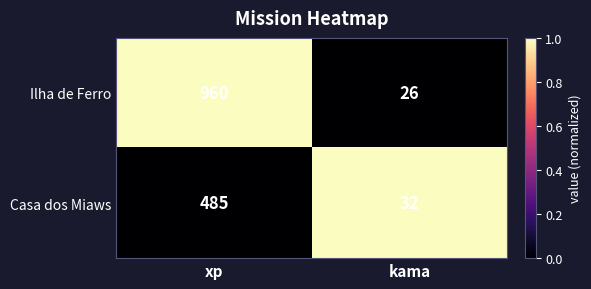

Which series has the largest total across all categories?

Ilha de Ferro